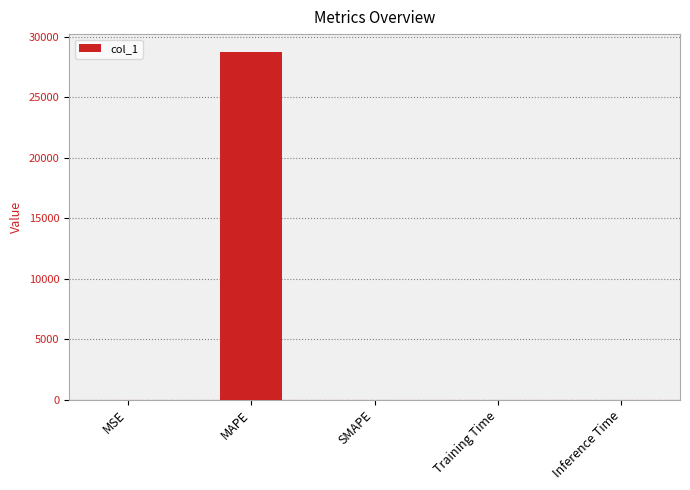

True or false: the data shows 0.0 at SMAPE.

True